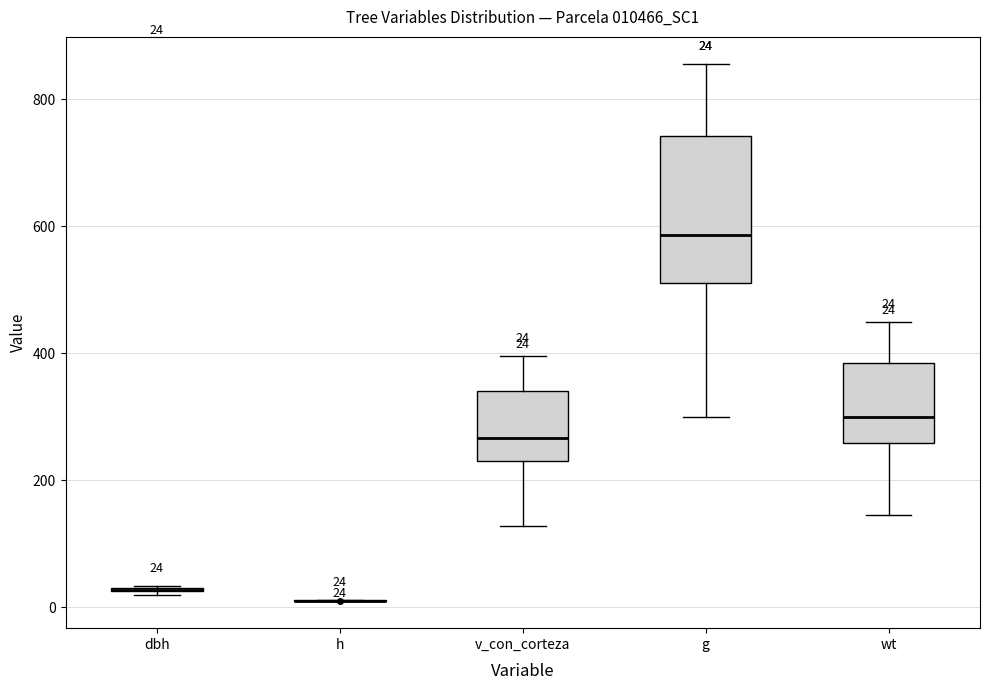

Comparing the boxes themselves (not the whiskers), which one is the tallest?

g